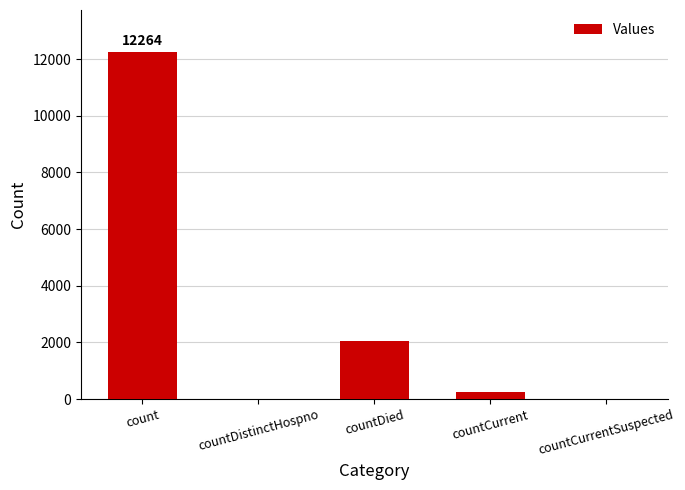

At which label is the value closest to 6132?

countDied